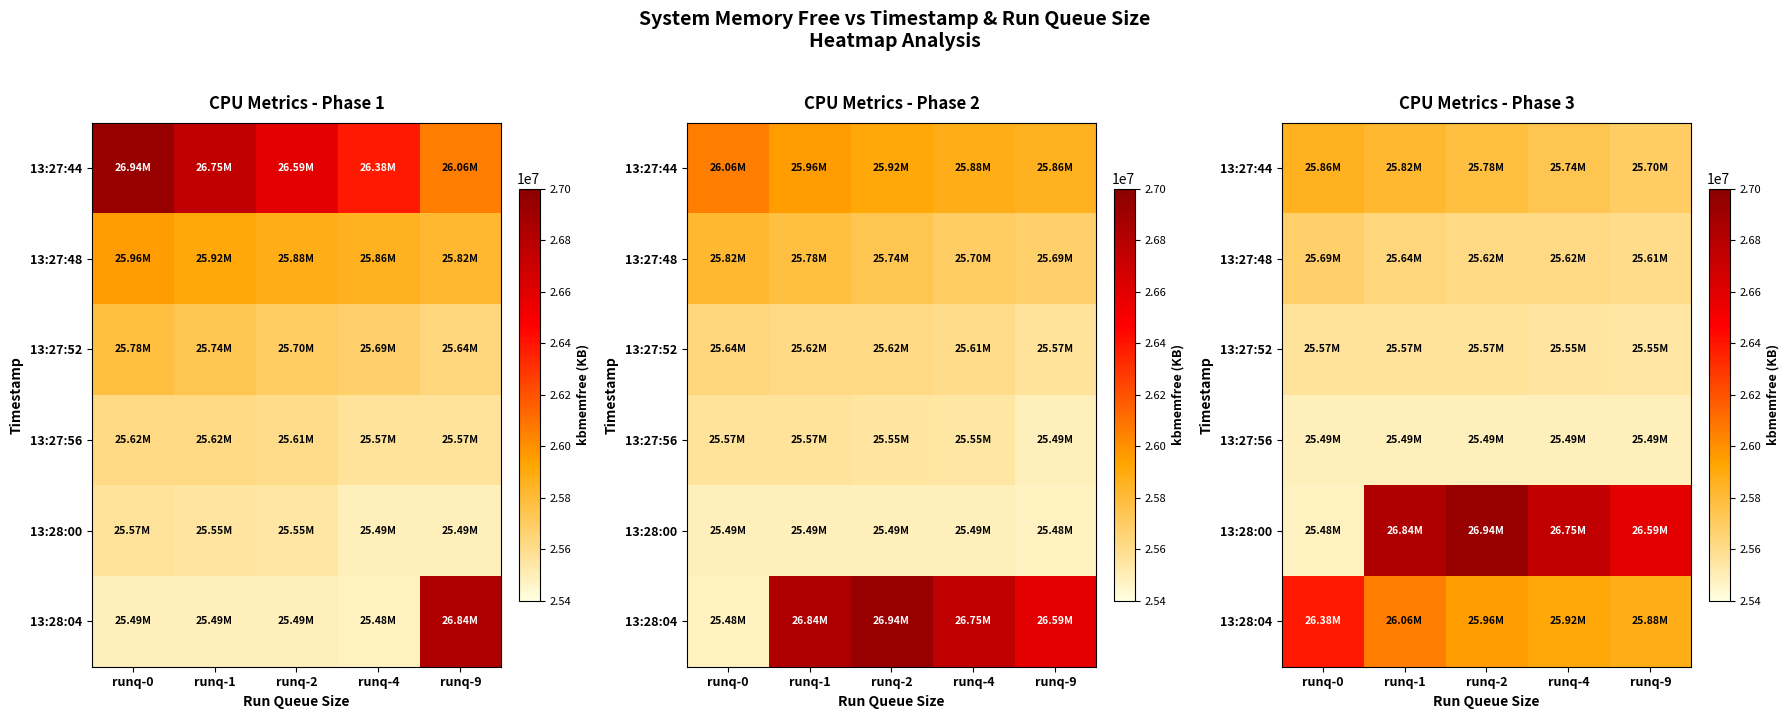

What is the average value of the 13:27:52 series?

25559270